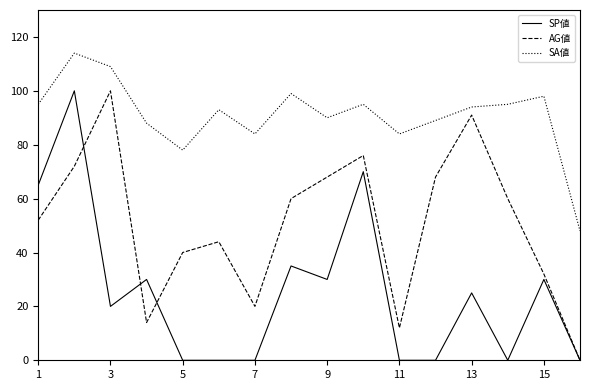

Which series has the largest total across all categories?

SA値